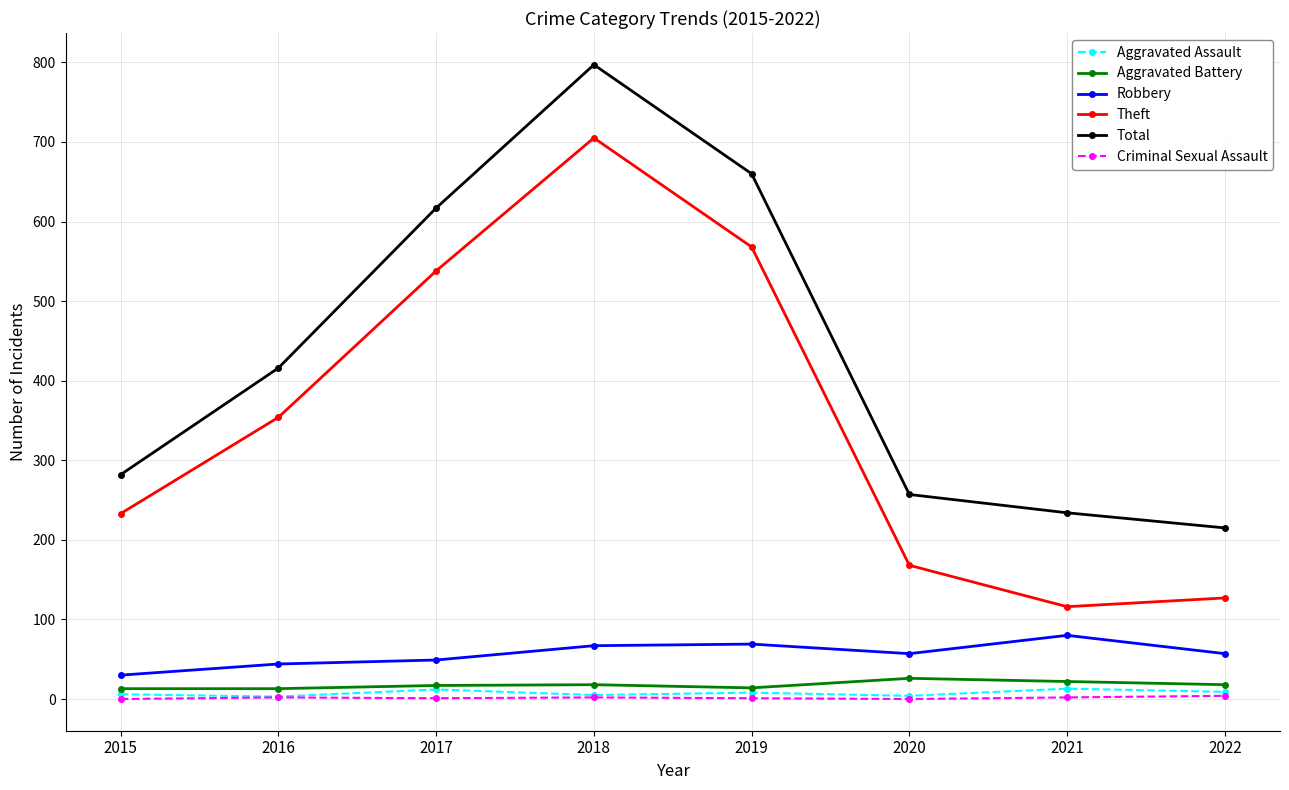

True or false: Total and Robbery cross at least once.

False